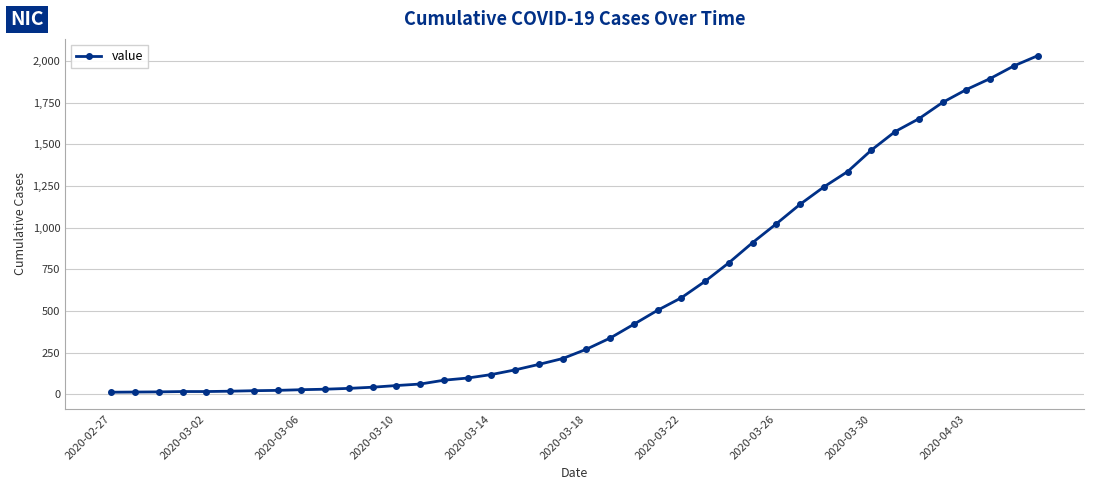

What is the average value?

616